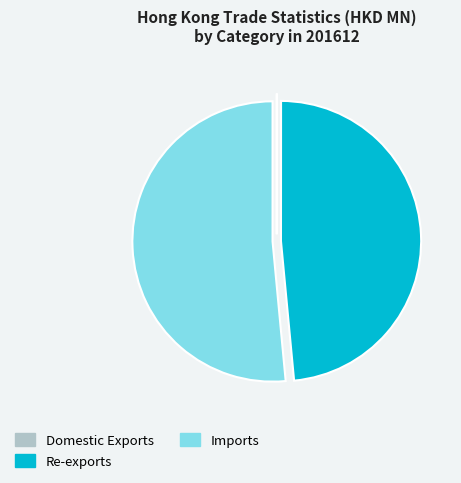

What is the ratio of the value at Imports to the value at Re-exports?

1.1